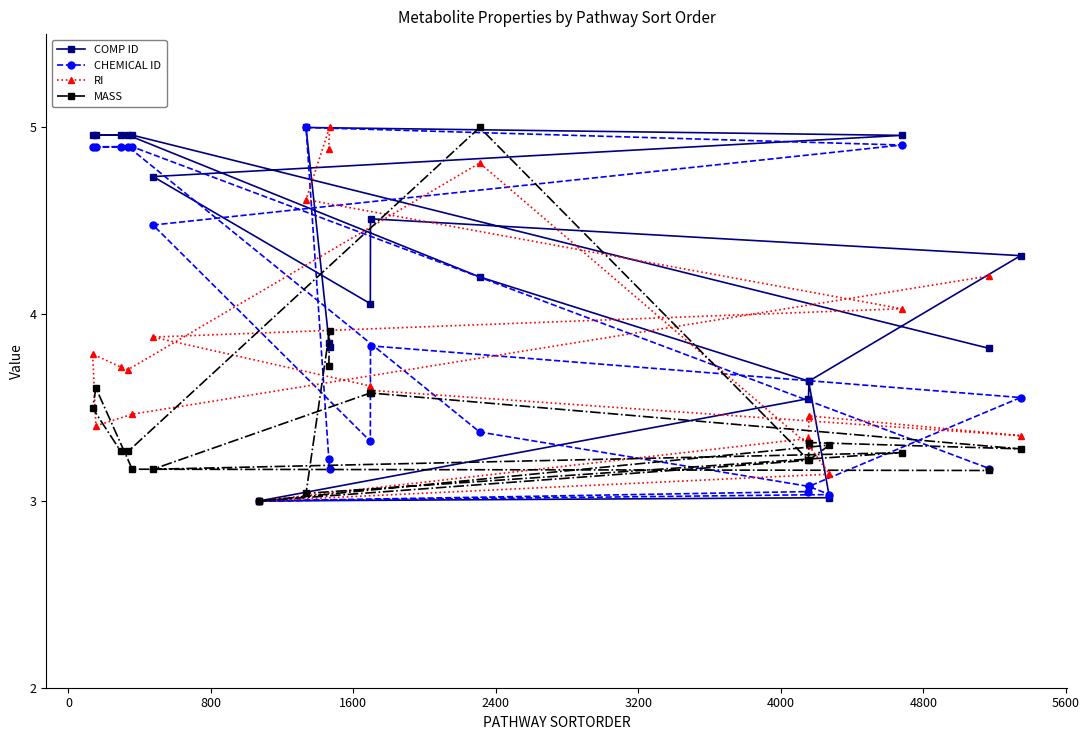

Which series has the largest total across all categories?

COMP ID